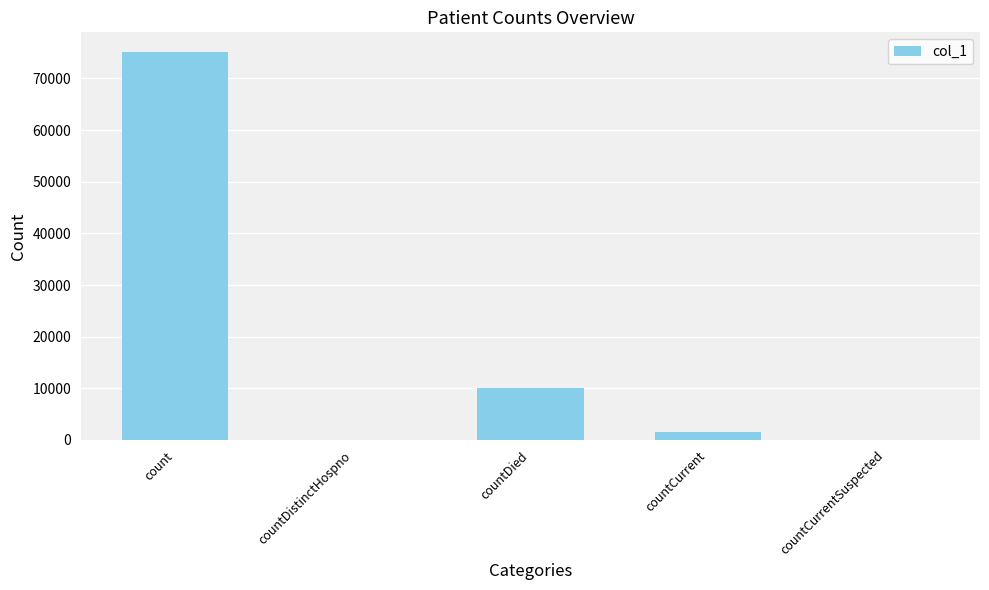

What is the average value?

17367